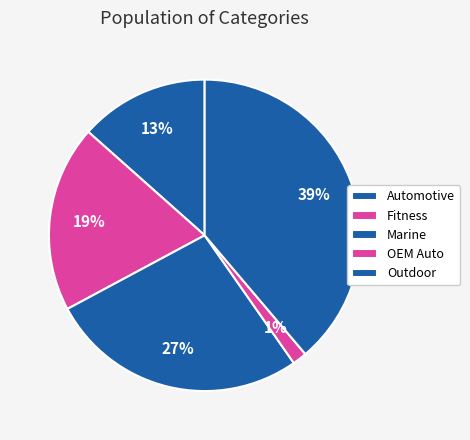

How many segments does this pie chart have?

5